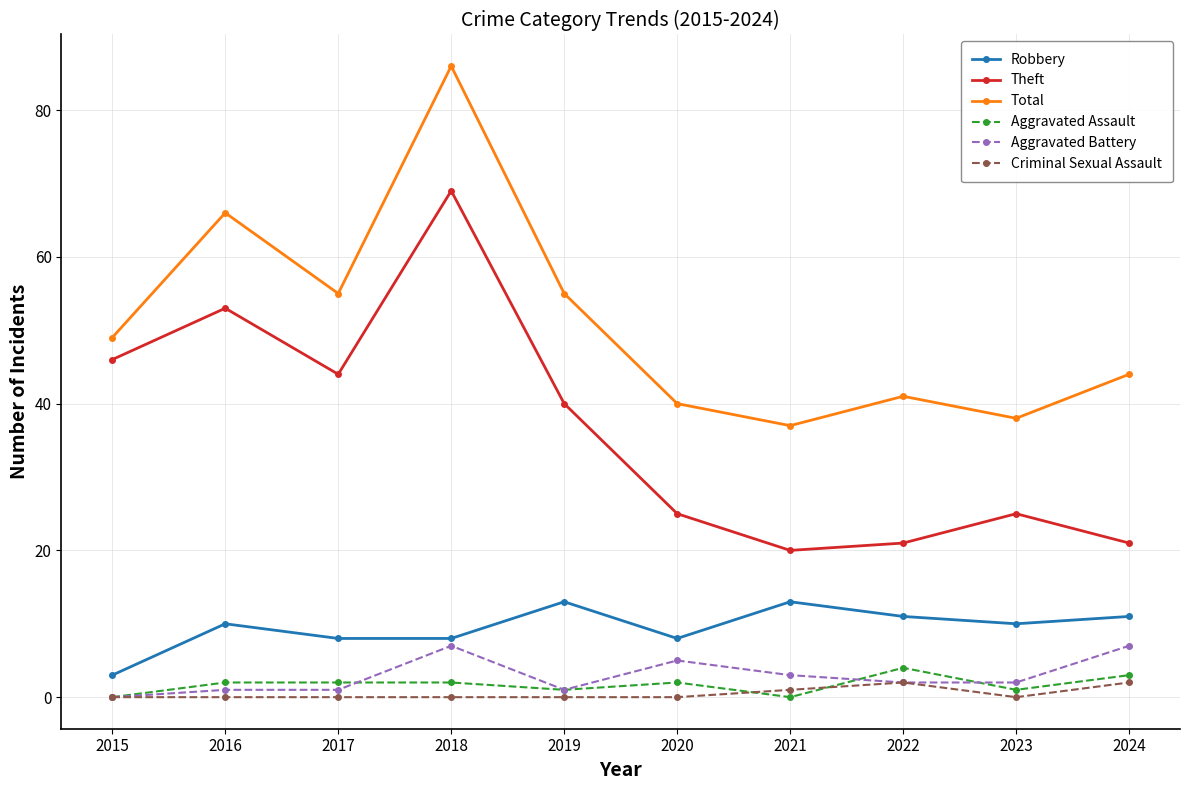

At which category does Theft reach its first local peak?

2016